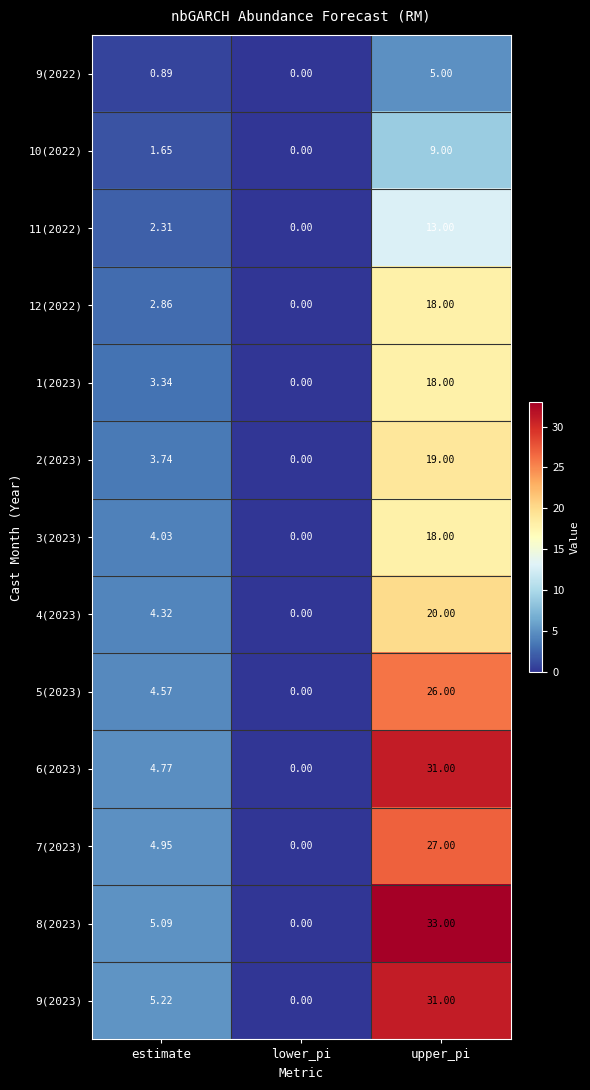

At which category is the sum across all series the highest?

upper_pi